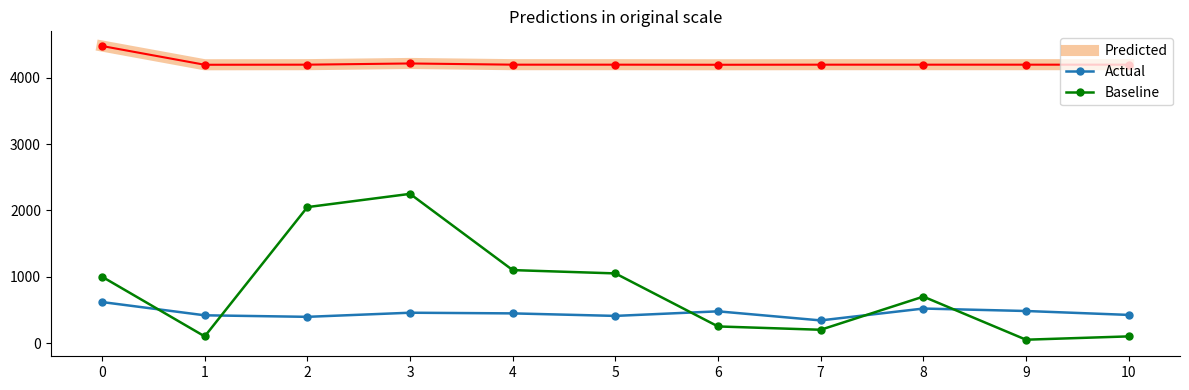

True or false: Predicted and Baseline cross at least once.

False